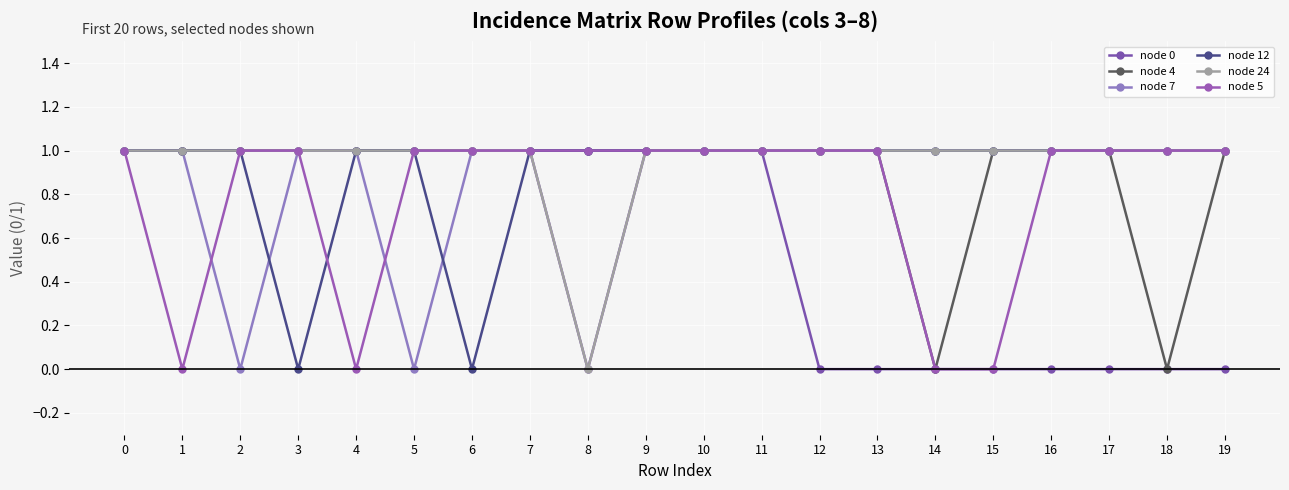

How many data points does each series have?

20